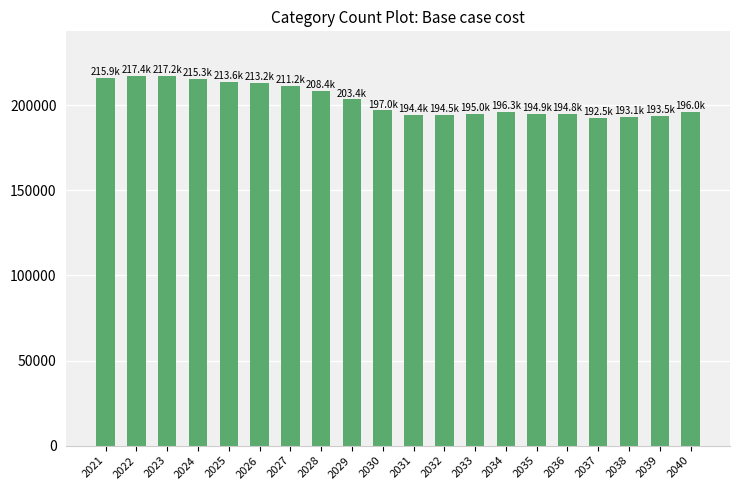

What is the change in value from 2025 to 2028?

-5193.3